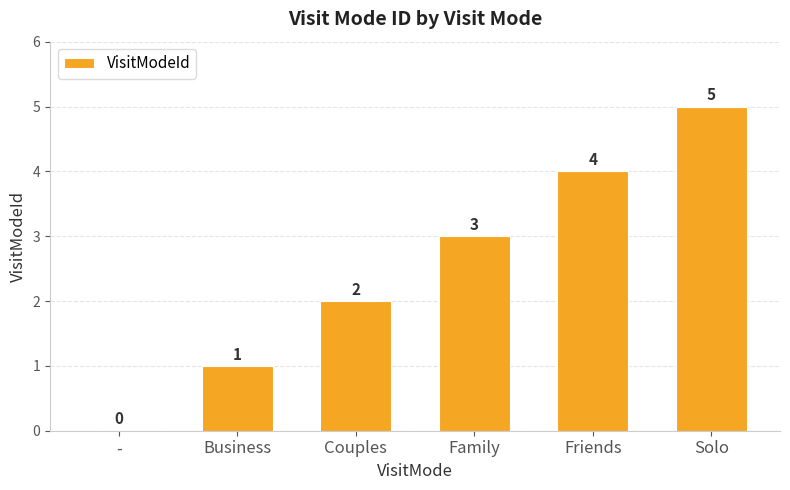

At which label is the value closest to 2?

Couples